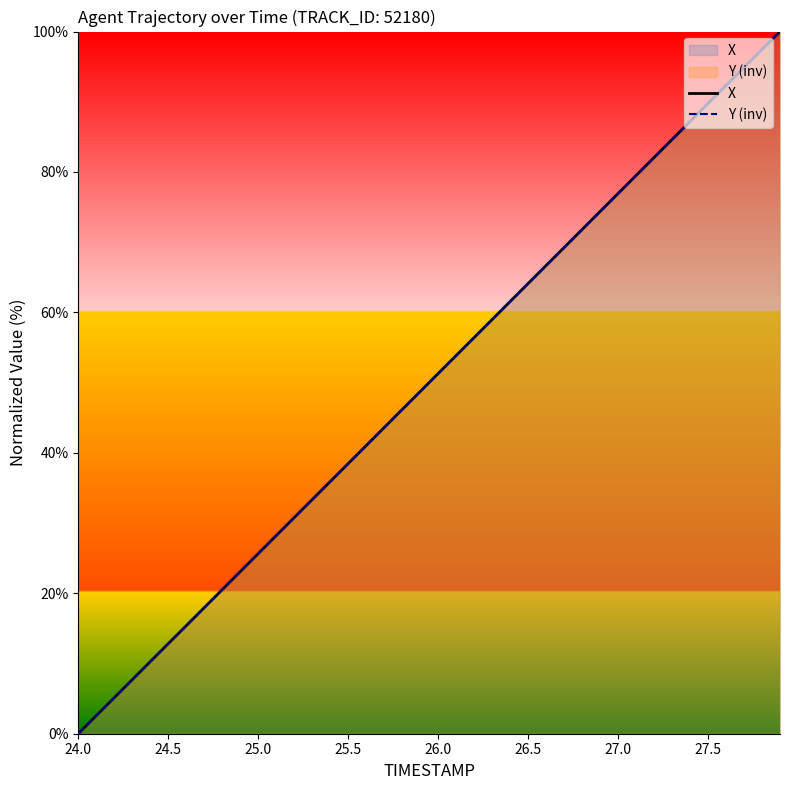

The X series shows 9.0 at 25.0. True or false?

False